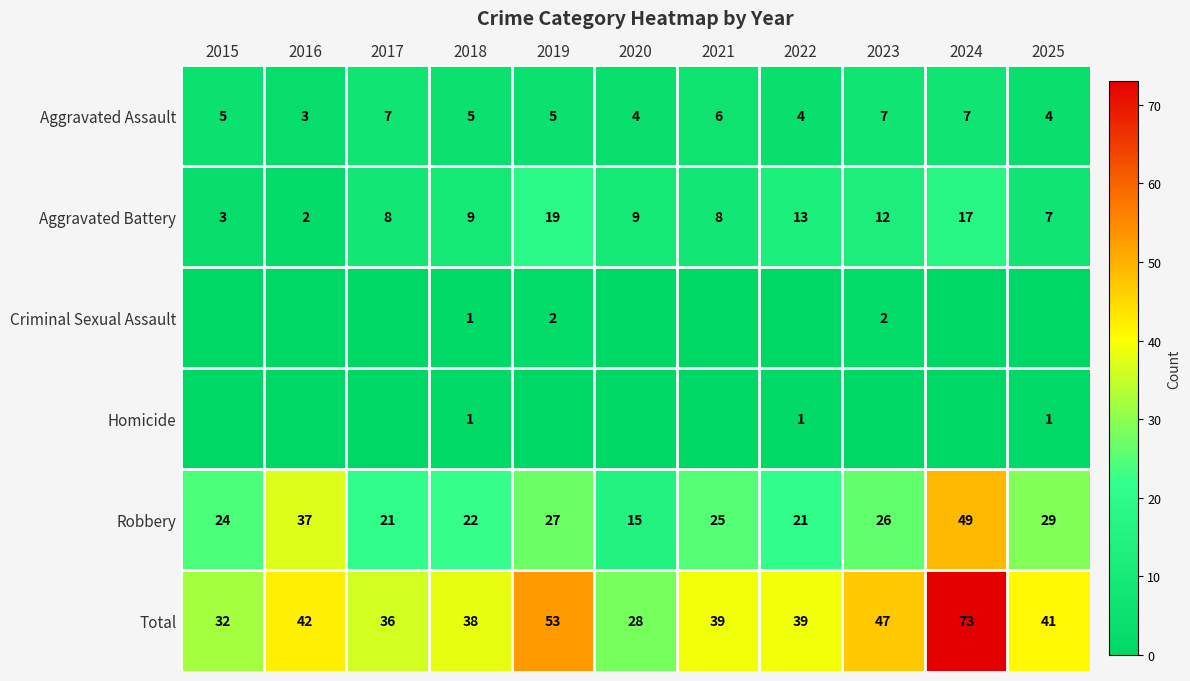

At which label does Aggravated Battery reach its peak?

2019